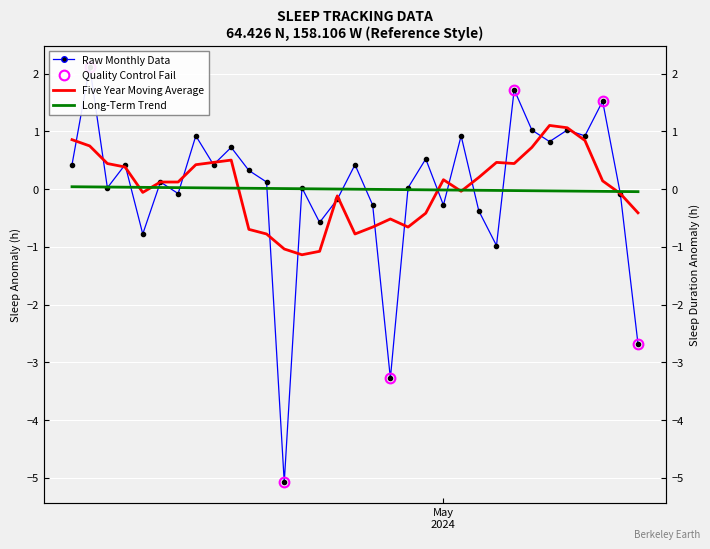

Is this an area chart (filled region under the line)?

No